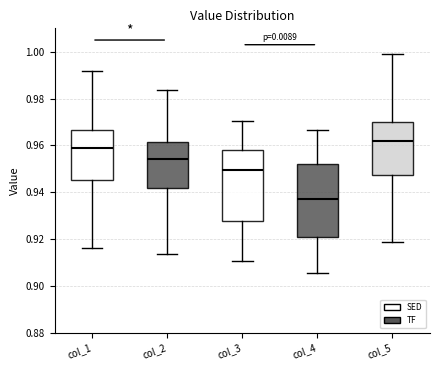

Reading left to right, read every box against the y-axis: the position of its median line, the range the box covers, and the ends of its whiskers. The values are not printed on the chart, so give them approximately, as read against the axis.

col_1: median 0.958, box 0.946 to 0.966, whiskers 0.916 to 0.992
col_2: median 0.954, box 0.942 to 0.962, whiskers 0.914 to 0.984
col_3: median 0.950, box 0.928 to 0.958, whiskers 0.910 to 0.970
col_4: median 0.938, box 0.920 to 0.952, whiskers 0.906 to 0.966
col_5: median 0.962, box 0.948 to 0.970, whiskers 0.918 to 0.998